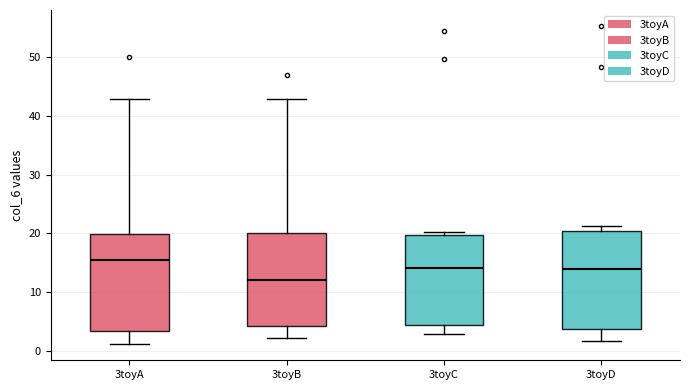

Which box has the highest median line?

3toyA